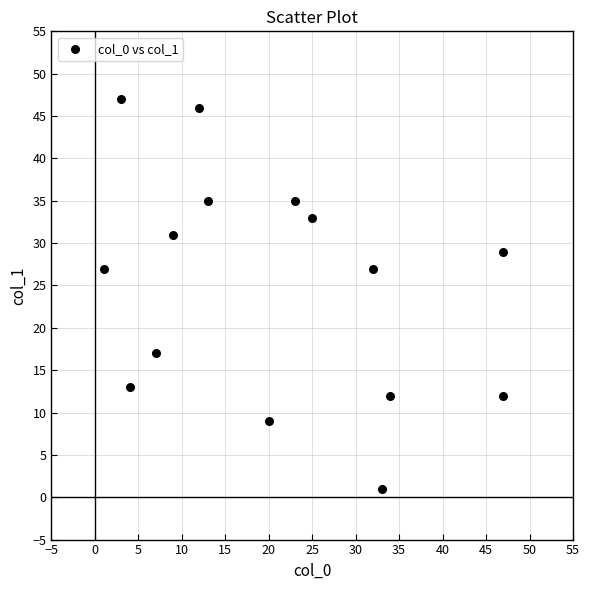

What is the range of Y values (max minus min)?

46